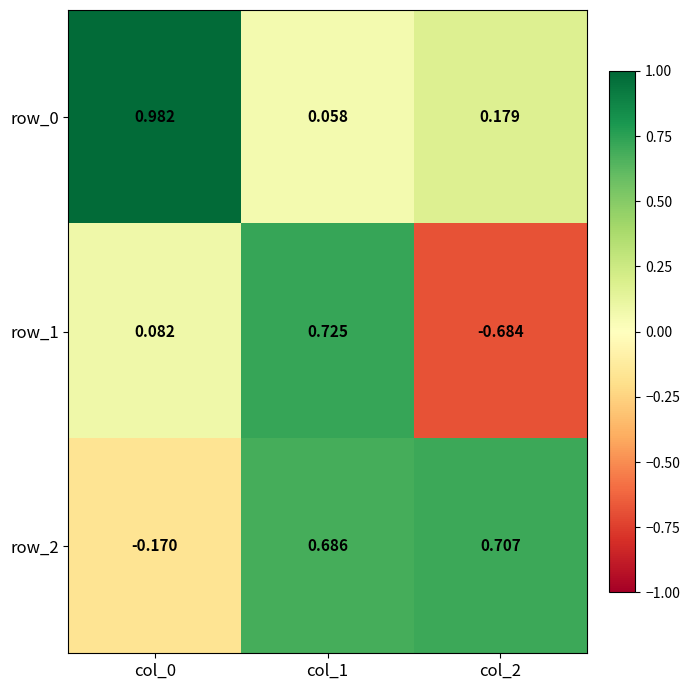

Which series has the largest total across all categories?

row_2